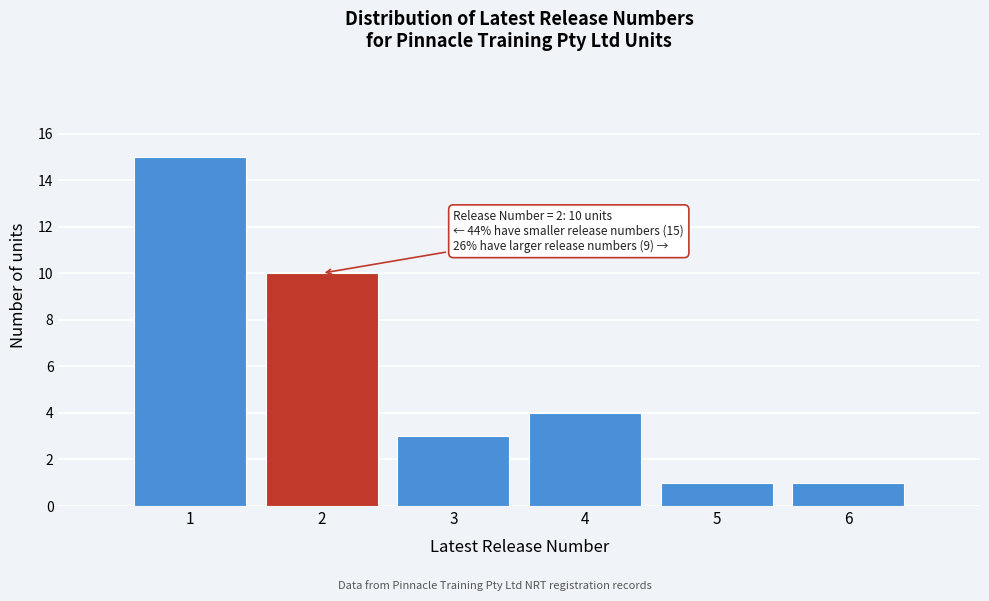

Which range on the x-axis has the tallest bar?

0.5 to 1.5